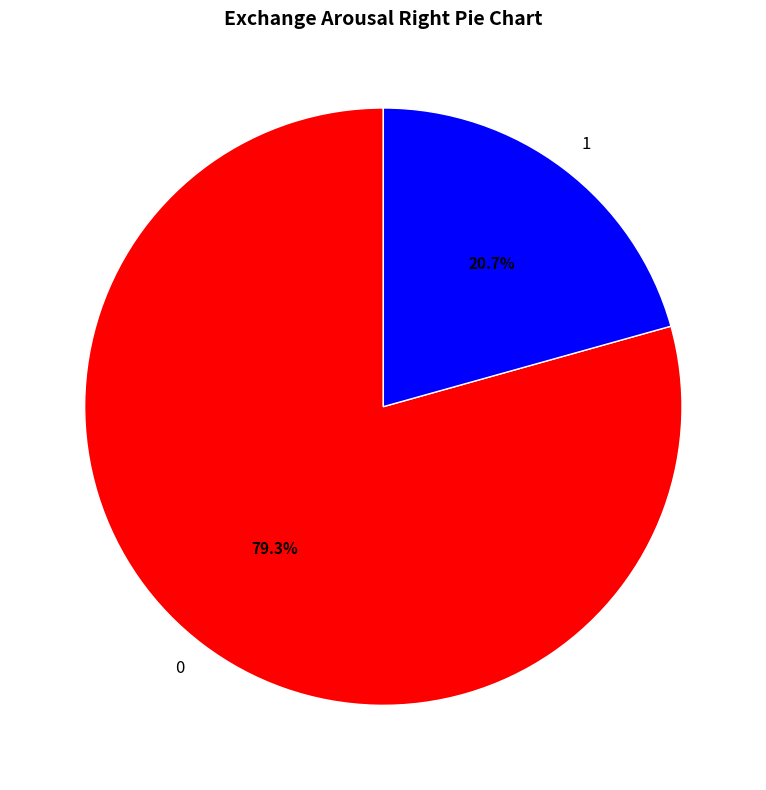

To the nearest percent, what percentage of the pie is 0?

79%